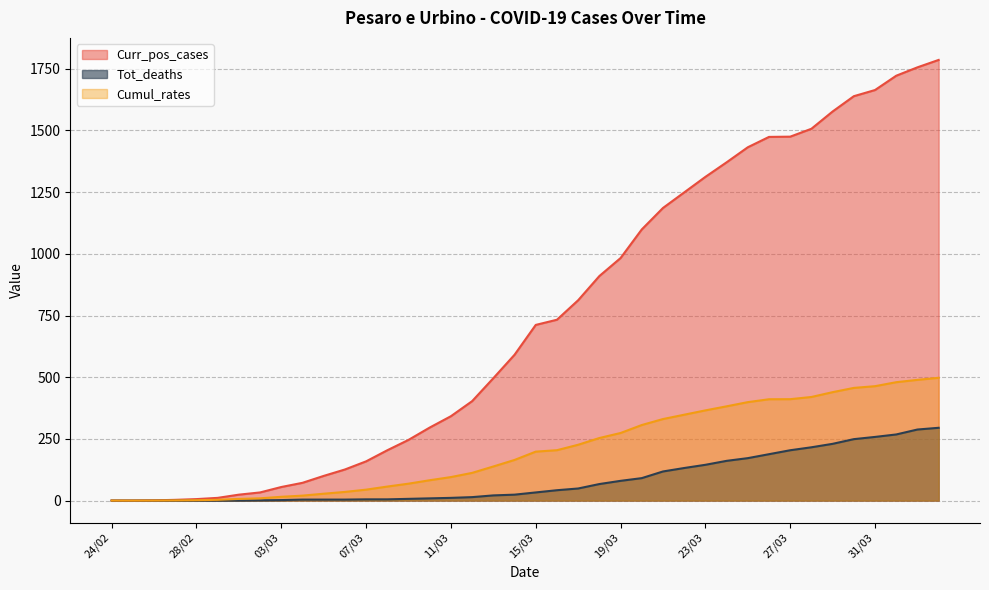

Rank the series at 26/03 from highest to lowest value.

Curr_pos_cases, Cumul_rates, Tot_deaths